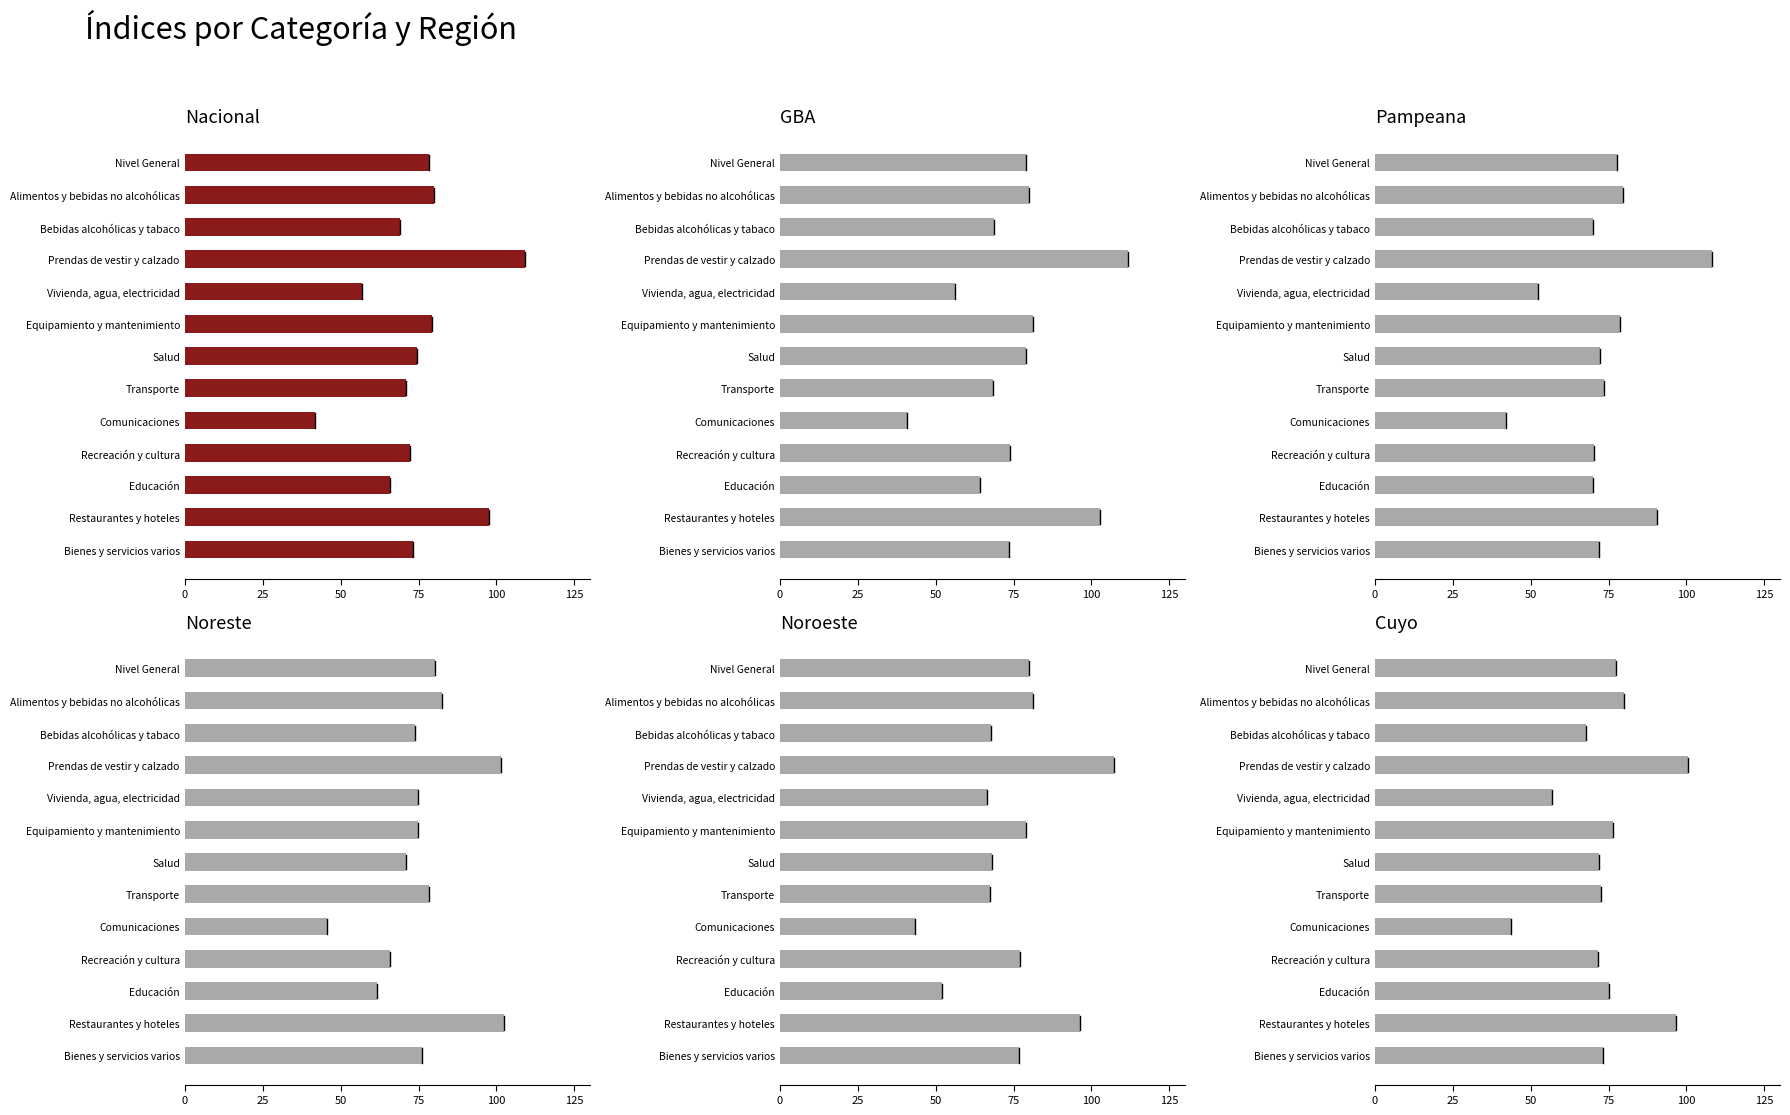

What position from the left is Educación?

11